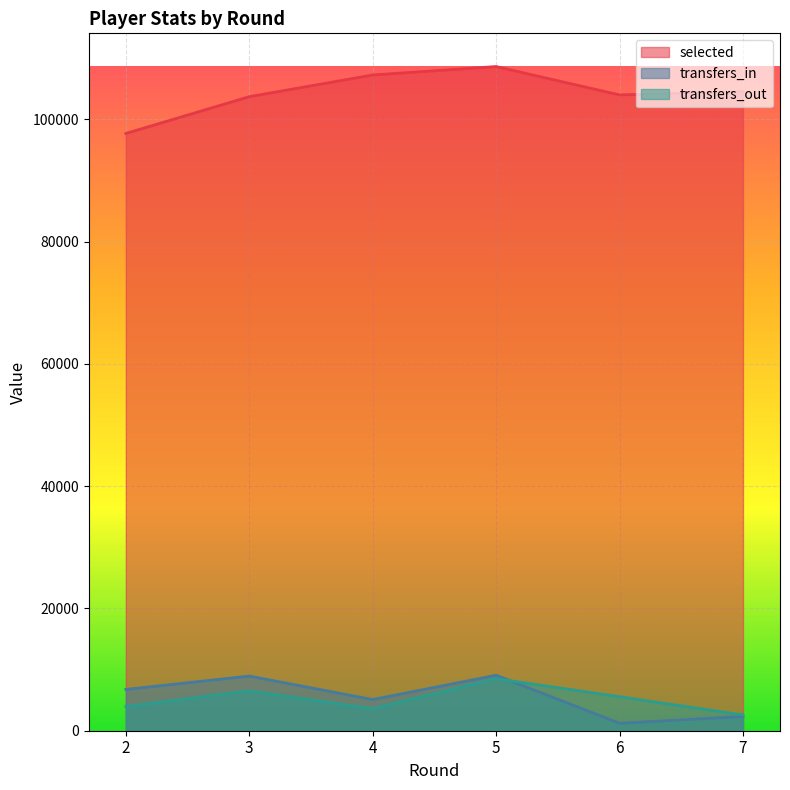

At how many categories does at least one series exceed 31897?

6